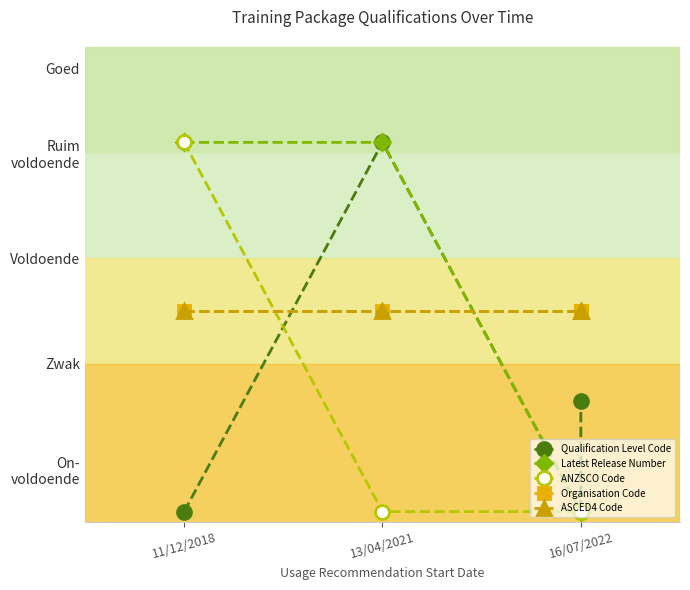

How many values in the Qualification Level Code series are below 1?

2